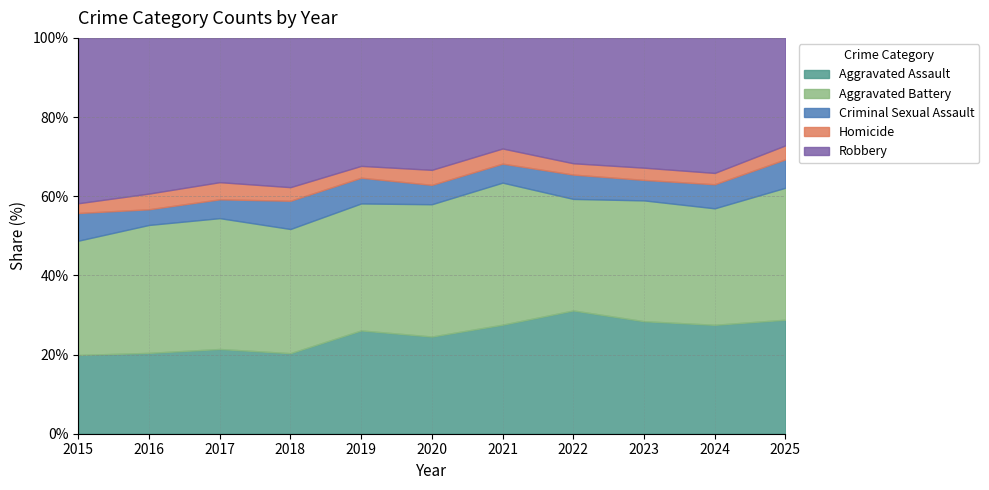

Which series has the widest spread of values?

Robbery